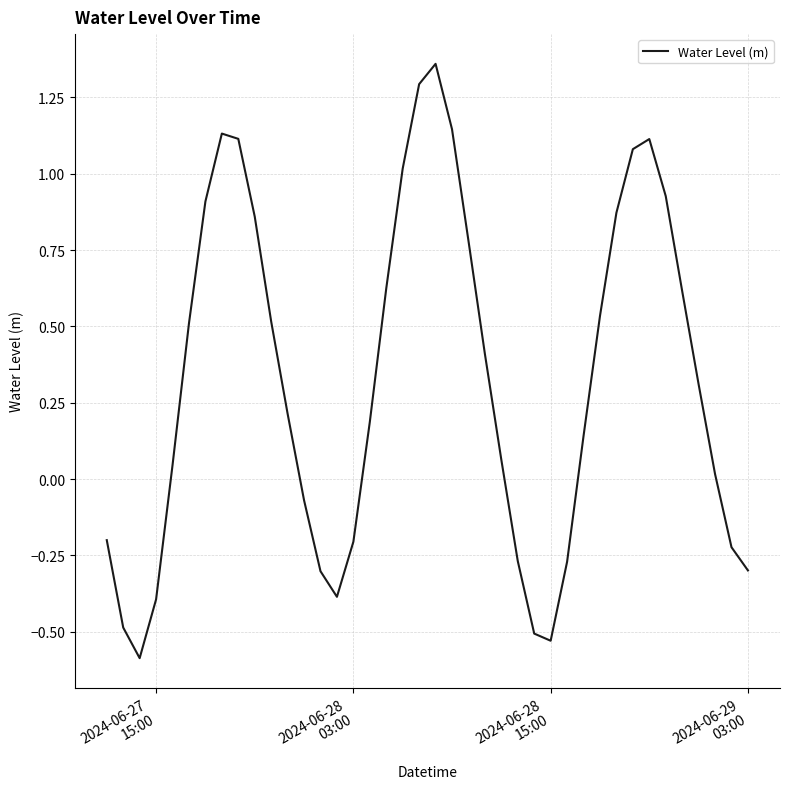

Count the number of categories in the chart.

40